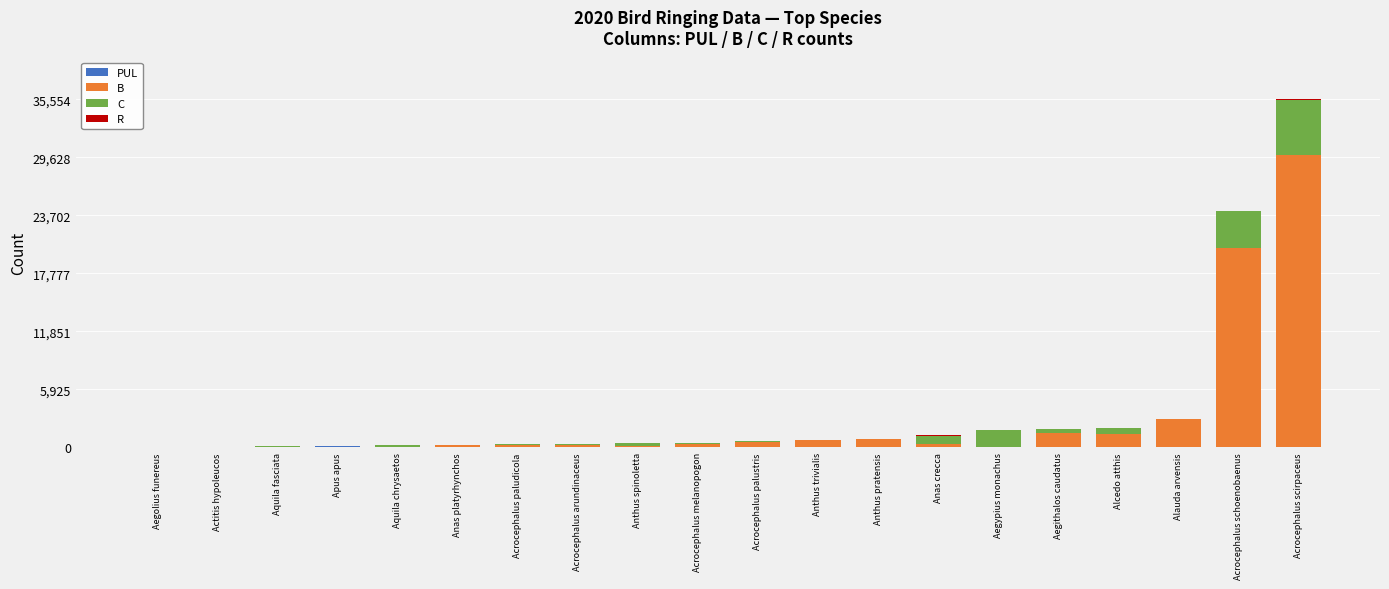

How many data points does each series have?

20